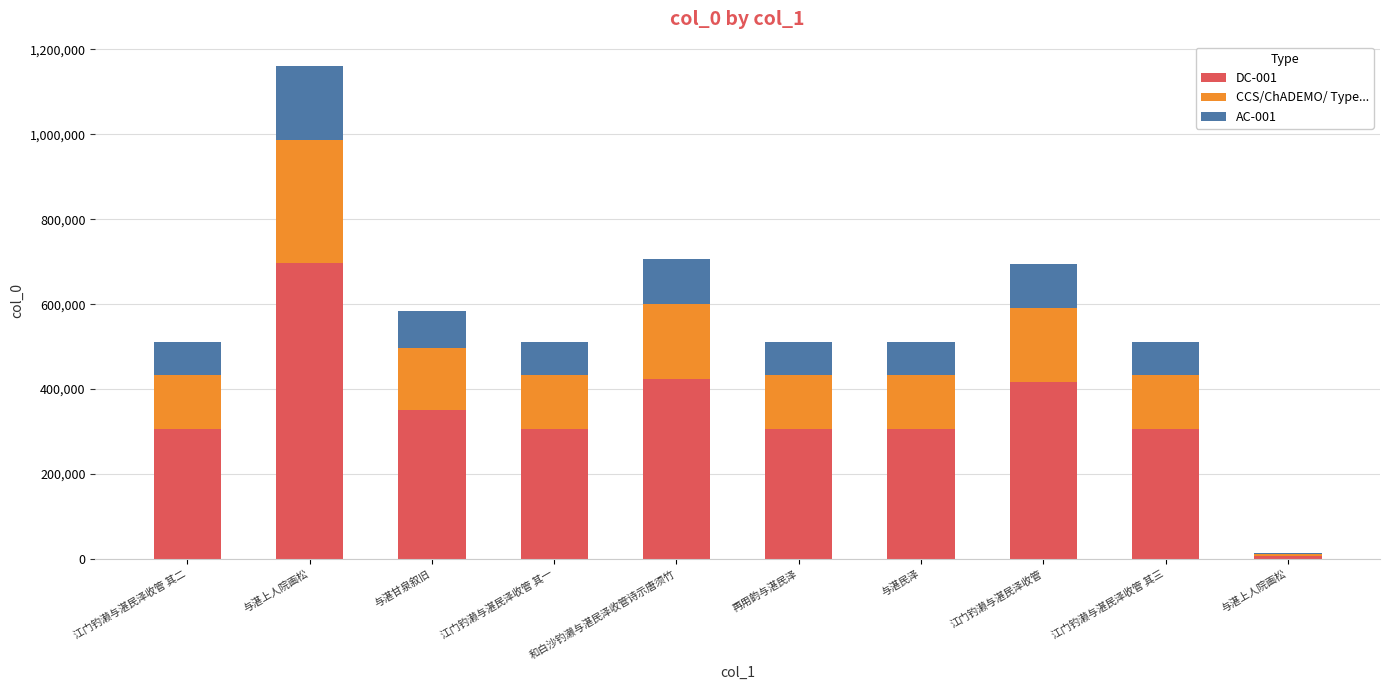

How many categories are shown in the chart?

10